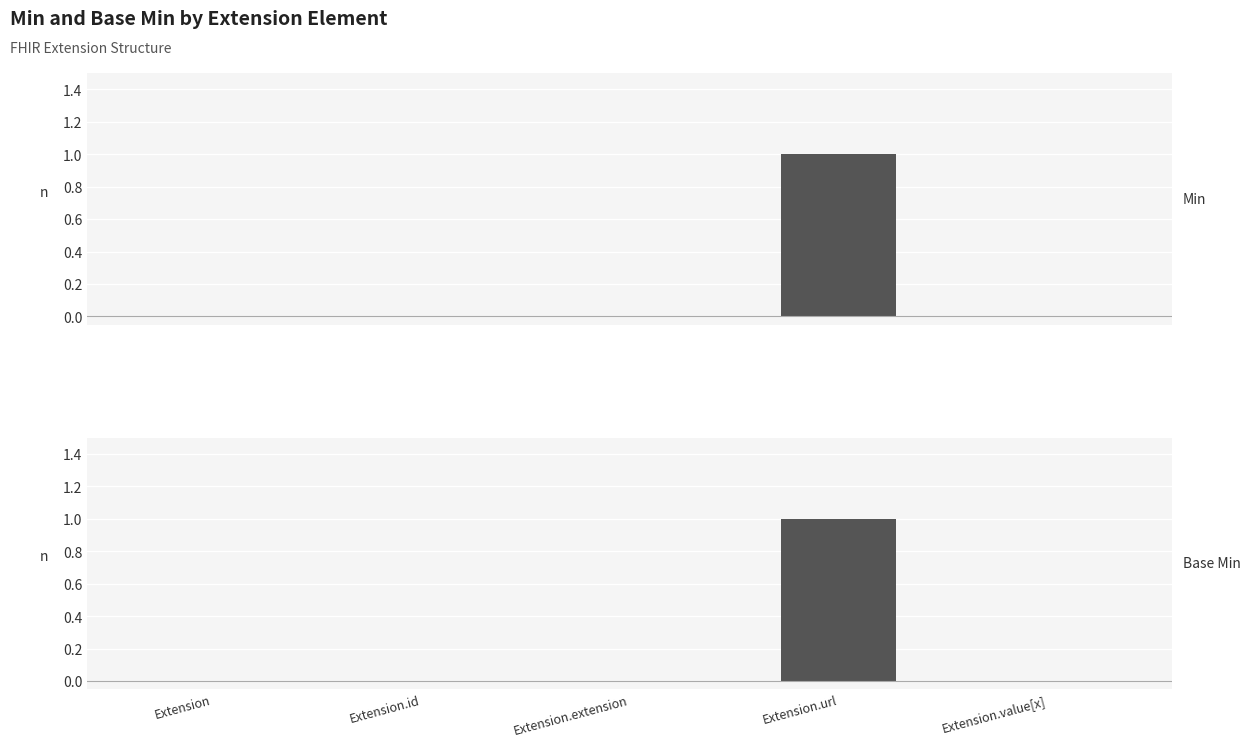

True or false: Base Min has a value of 1 at Extension.extension.

False